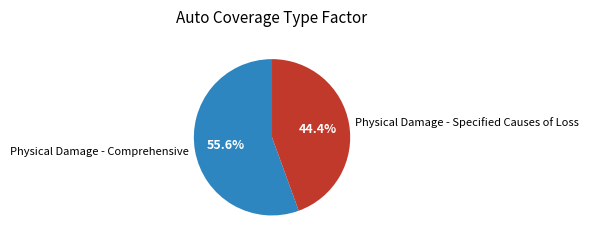

What is the majority slice?

Physical Damage - Comprehensive